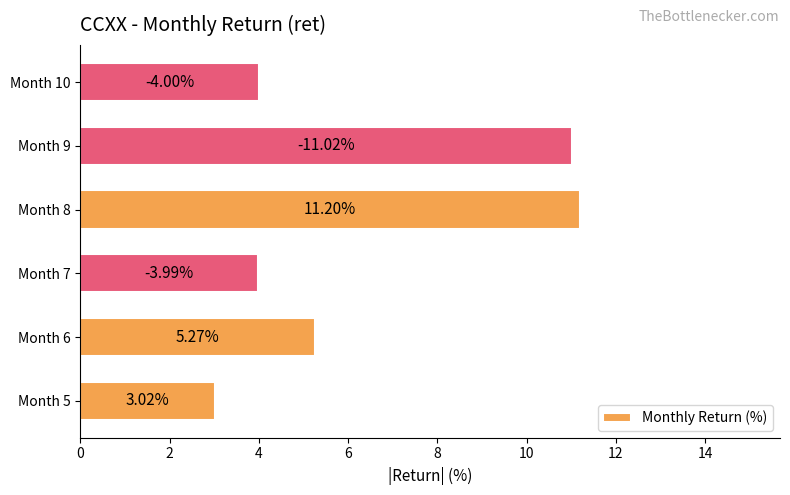

What is the difference between the maximum and minimum values?

8.2